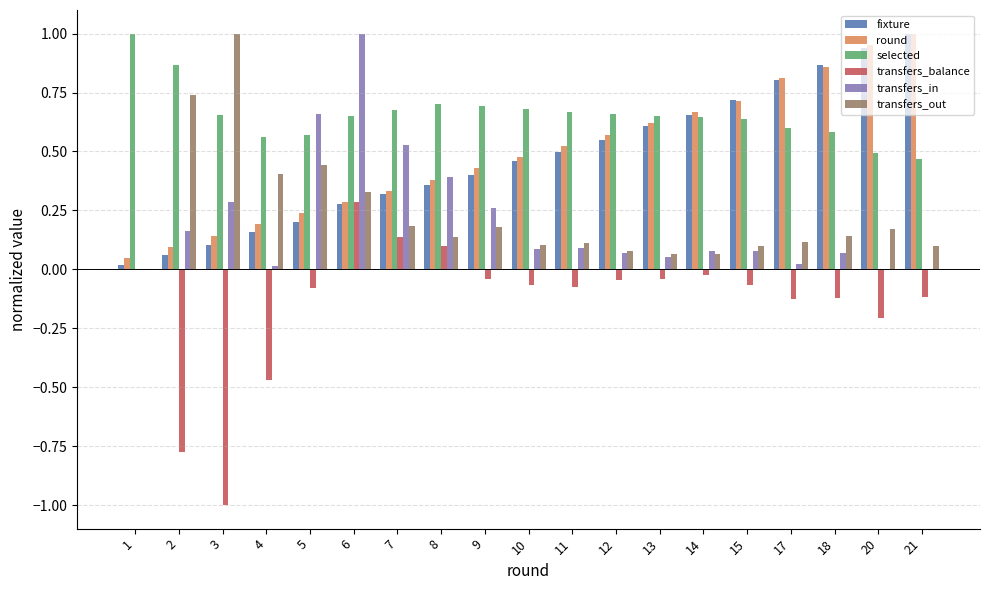

What is the total value across all series at 14?

2.1